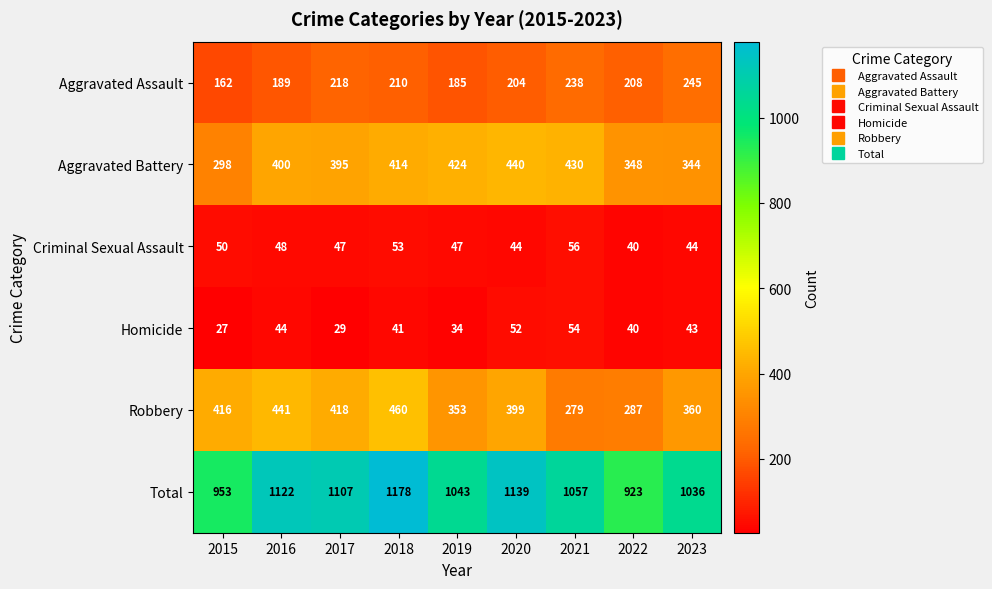

Rank the series by their maximum value, from lowest to highest.

Homicide, Criminal Sexual Assault, Aggravated Assault, Aggravated Battery, Robbery, Total